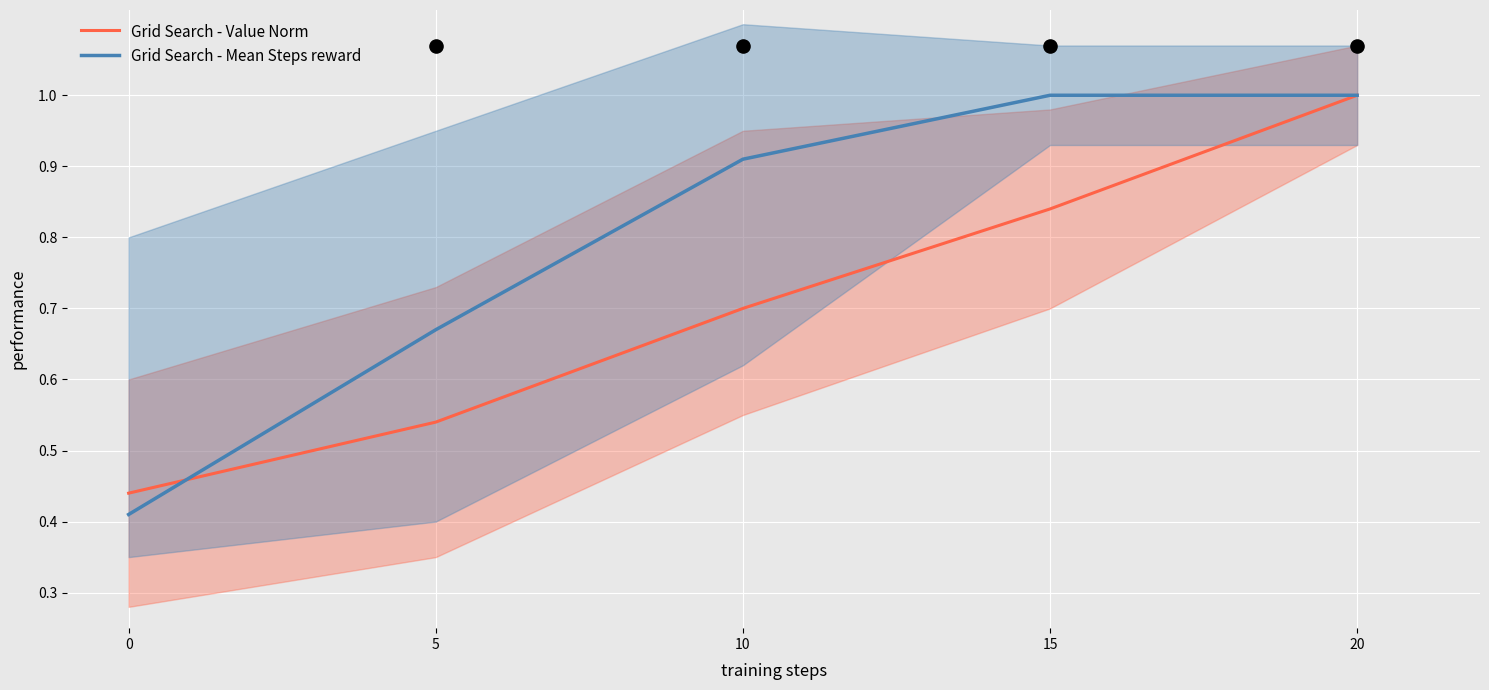

Which series contains the lowest Y value?

Grid Search - Mean Steps reward